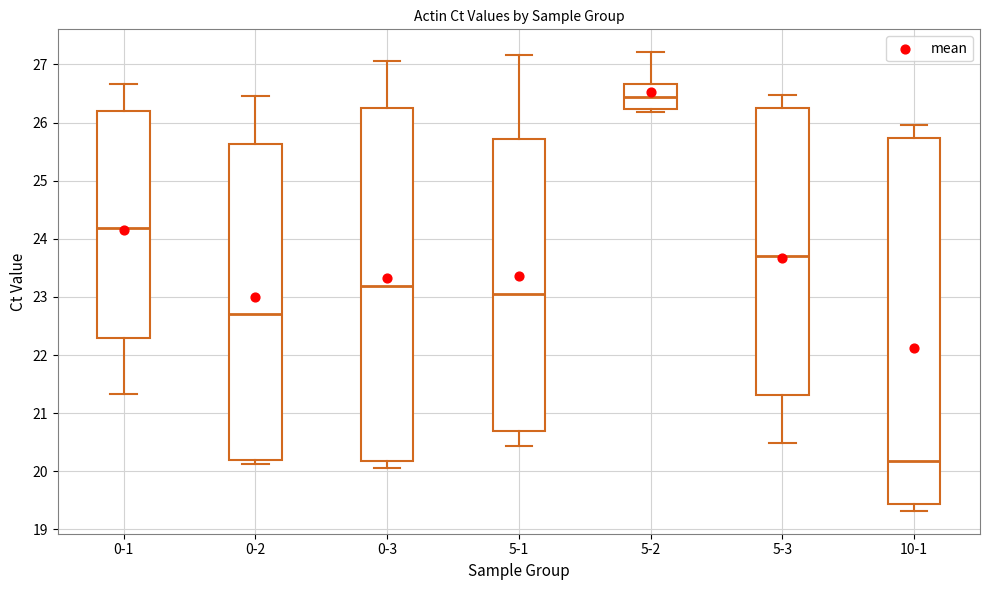

Reading left to right, transcribe this box plot: for each box, give where its median line is, the range the box spans, and where its two whiskers end, as read against the y-axis. The values are not printed on the chart, so give them approximately, as read against the axis.

0-1: median 24.2, box 22.3 to 26.2, whiskers 21.3 to 26.7
0-2: median 22.7, box 20.2 to 25.6, whiskers 20.1 to 26.5
0-3: median 23.2, box 20.2 to 26.2, whiskers 20.1 to 27.1
5-1: median 23.1, box 20.7 to 25.7, whiskers 20.4 to 27.2
5-2: median 26.4, box 26.2 to 26.7, whiskers 26.2 (just below the box's lower edge) to 27.2
5-3: median 23.7, box 21.3 to 26.3, whiskers 20.5 to 26.5
10-1: median 20.2, box 19.4 to 25.7, whiskers 19.3 to 26.0